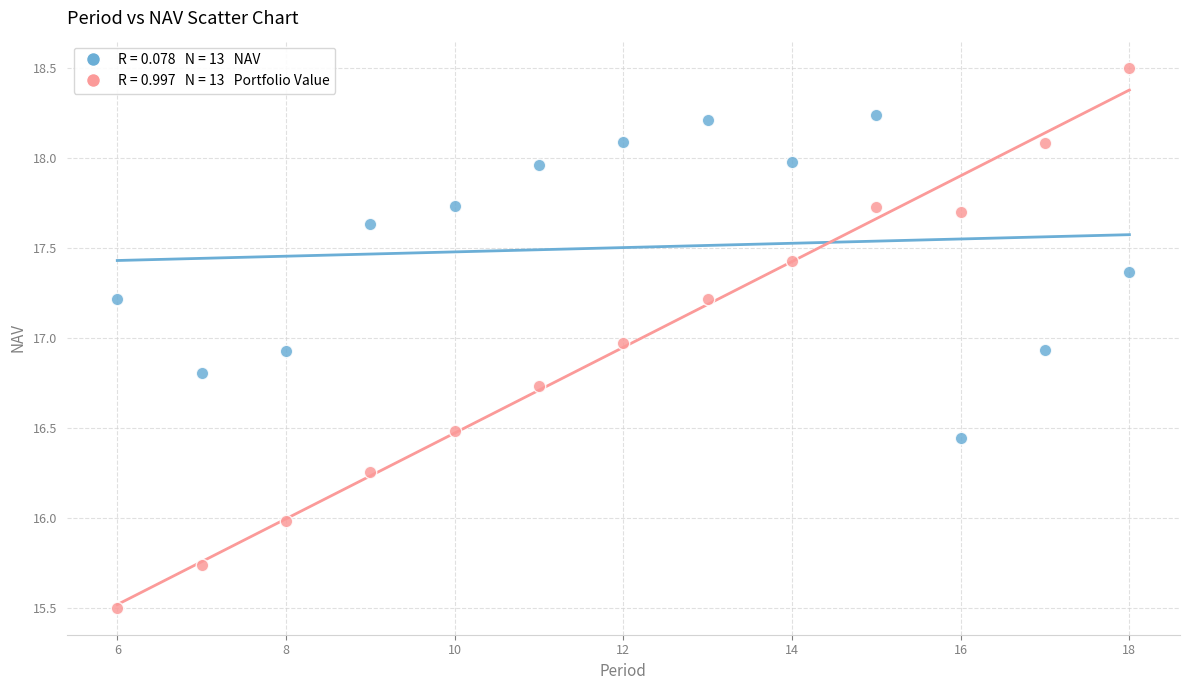

Across all data points, what is the range of Y values (max minus min)?

3.0